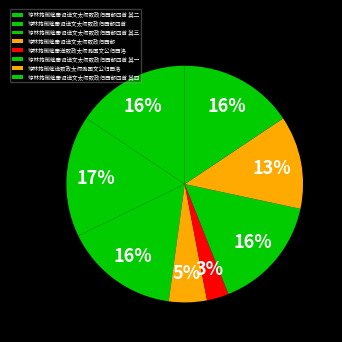

How many slices are in this pie chart?

8